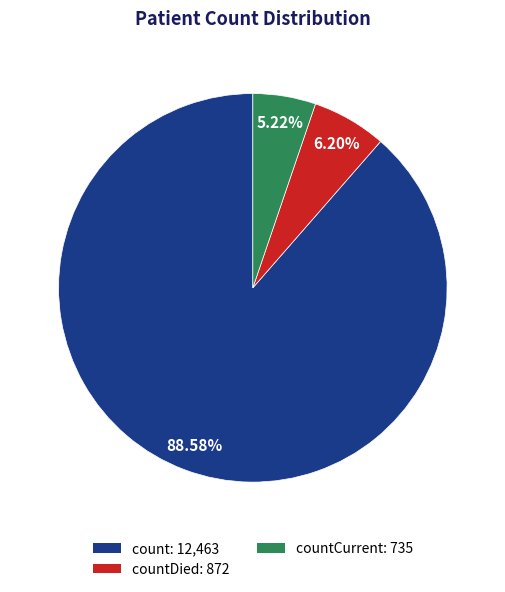

Is there any slice that represents more than half of the pie?

Yes